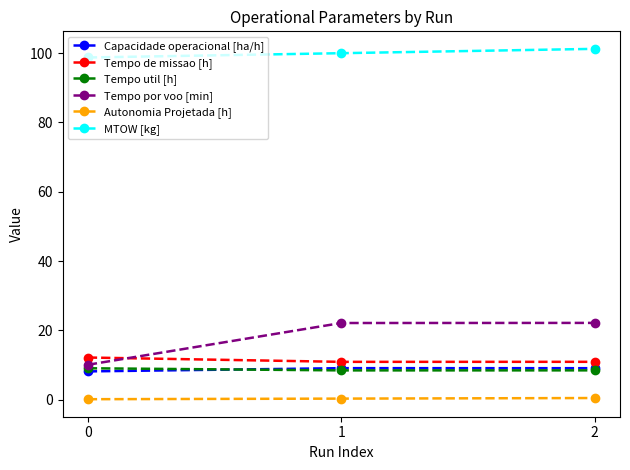

How many lines are shown in the chart?

6